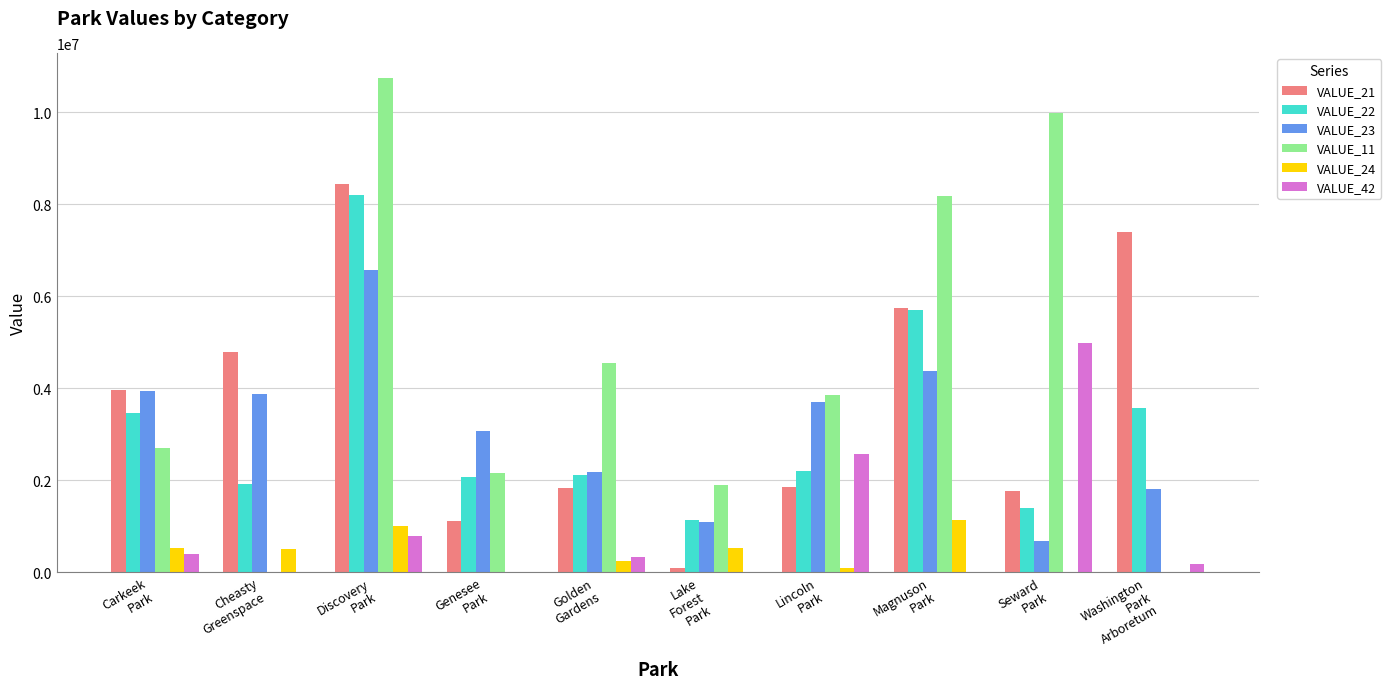

What is the total value across all series at Magnuson
Park?

25139012.2